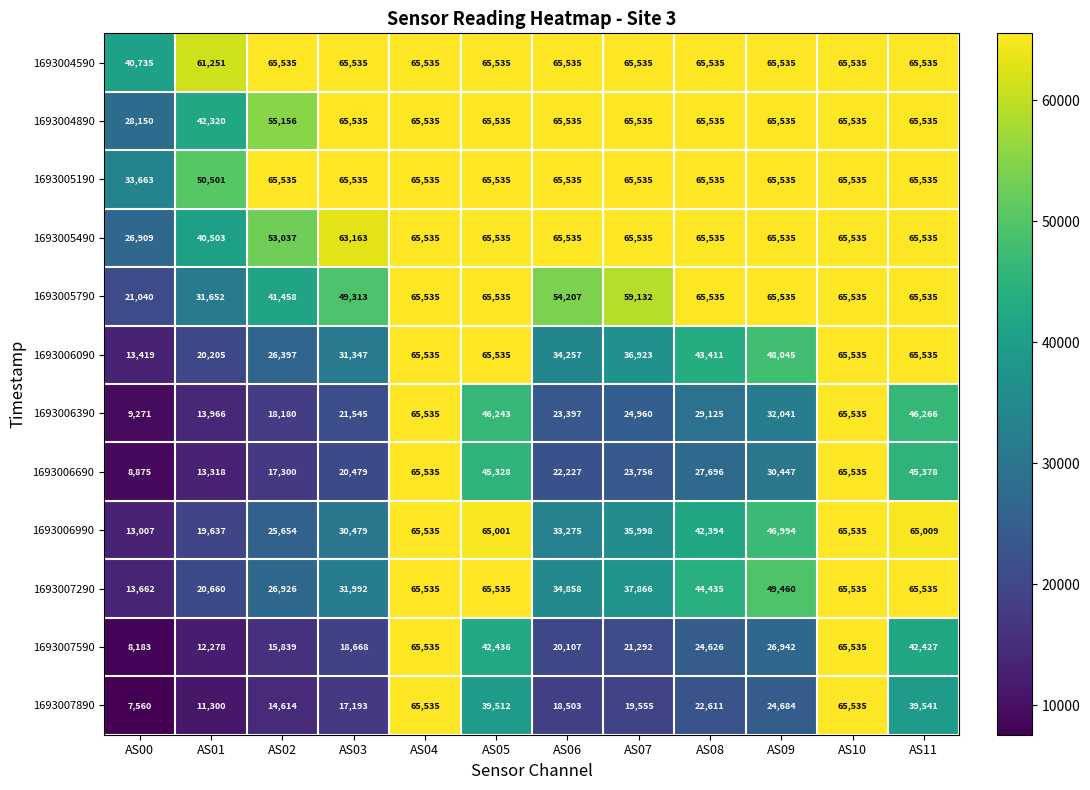

What is the total value across all series at AS00?

224474